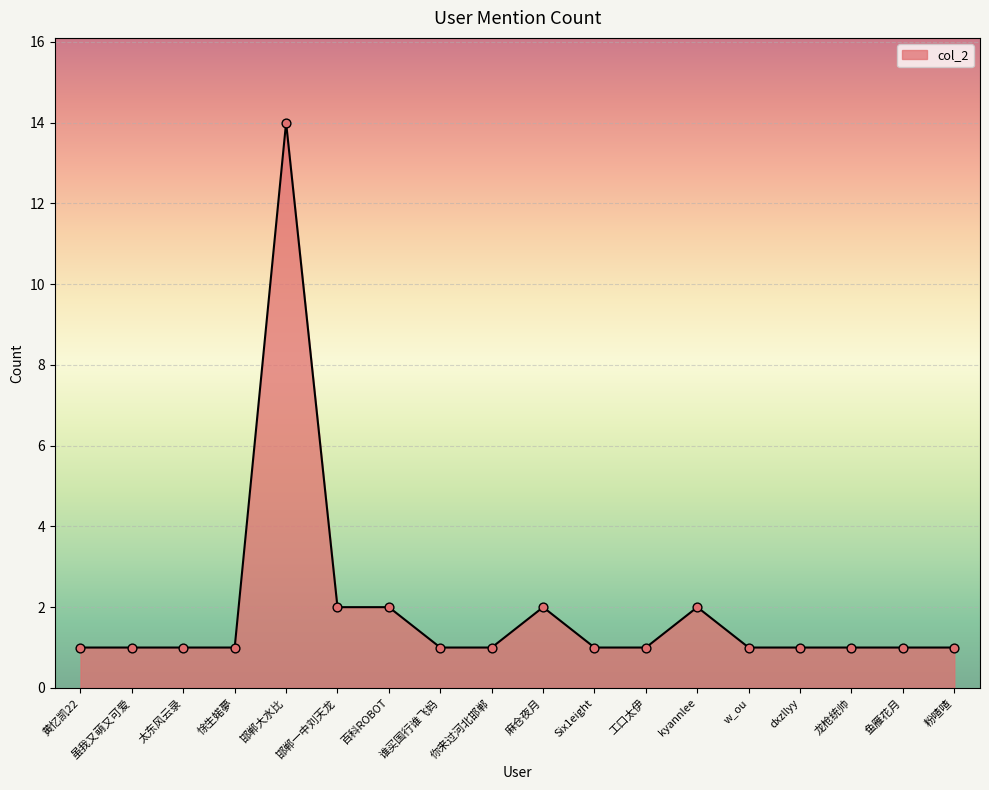

What is the ratio of the value at 虽我又萌又可爱 to the value at w_ou?

1.0